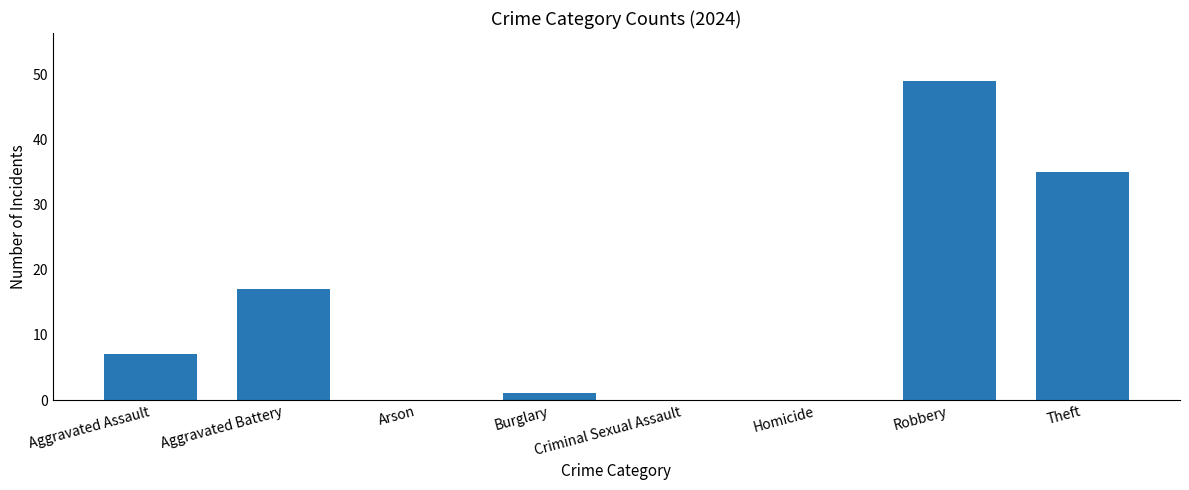

What is the approximate value at Theft, to the nearest 5?

35